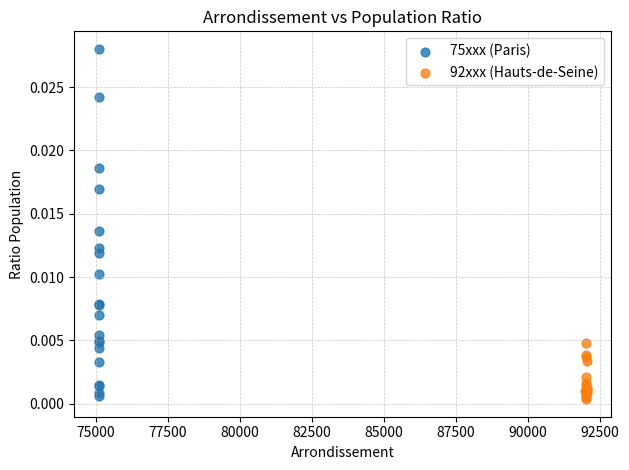

Which series has the largest Y range (max minus min)?

75xxx (Paris)